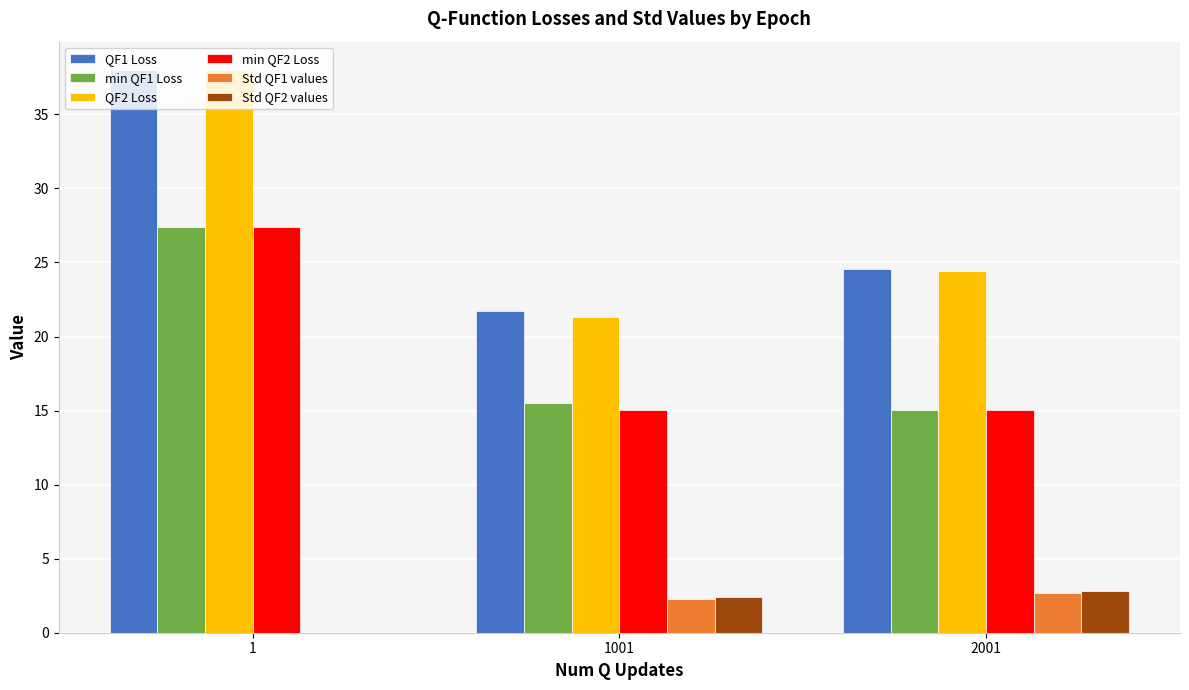

Is the value of min QF1 Loss at 2001 greater than the value of Std QF1 values at 1001?

Yes